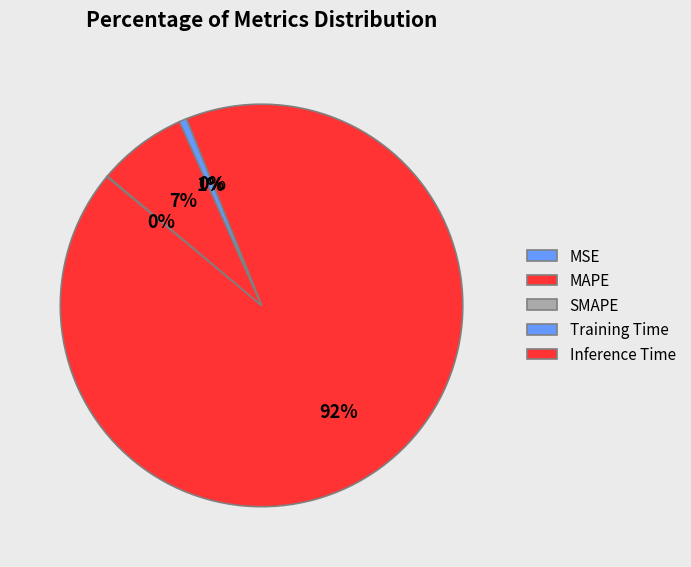

The Training Time slice represents 14% of the pie. True or false?

False